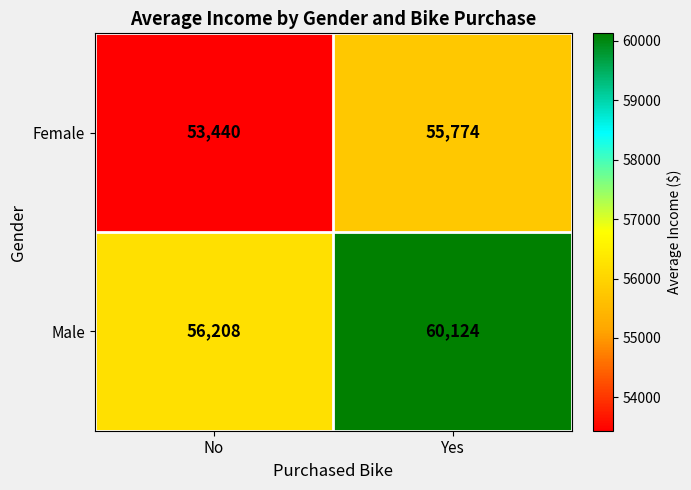

What is the greatest value displayed?

60124